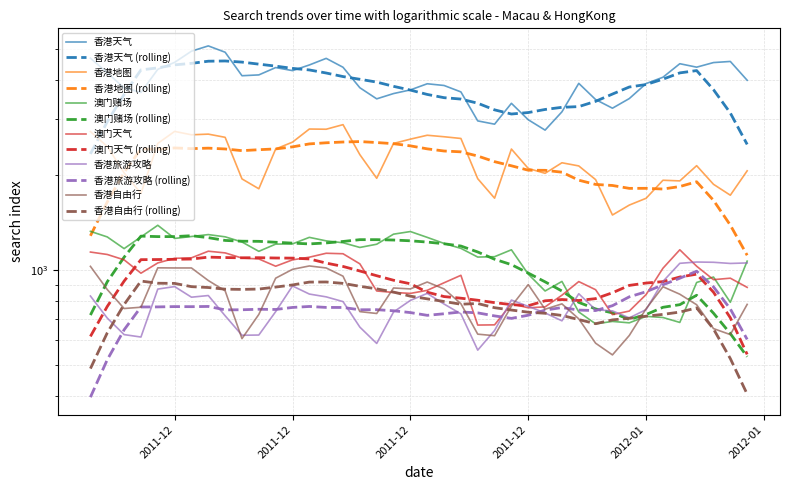

How many data points in 澳门天气 are less than 978?

20